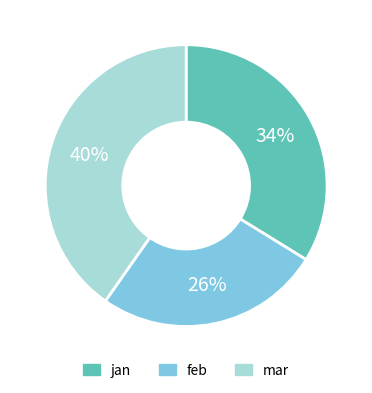

Which category has the smallest portion of the pie?

feb